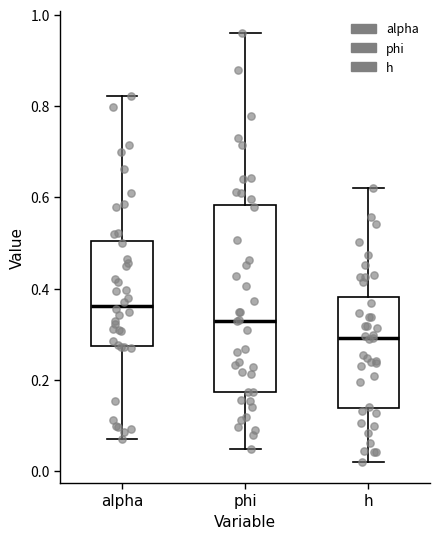

Which box has the highest median line?

alpha